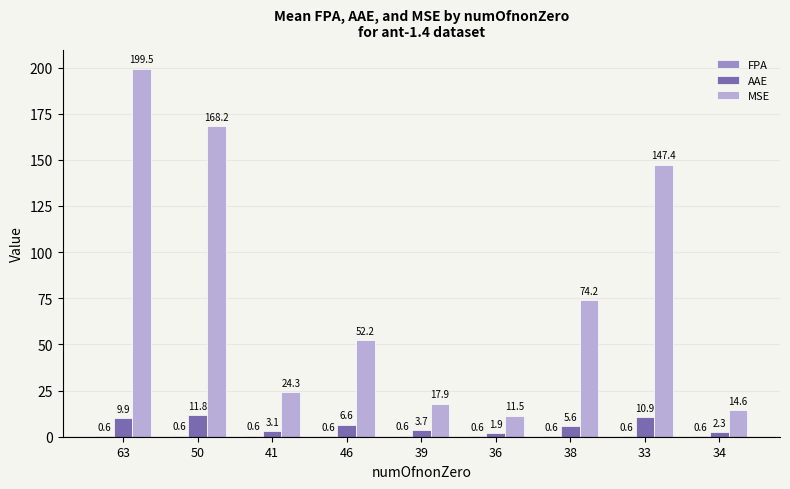

Which series has the largest total across all categories?

MSE